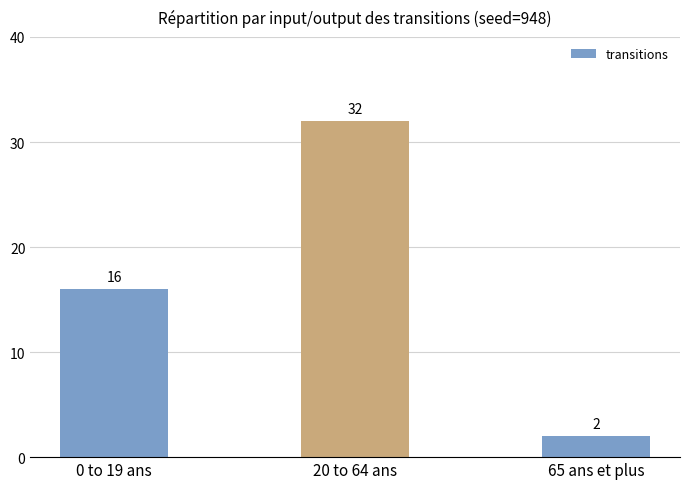

What is the difference between the values at 20 to 64 ans and 65 ans et plus?

30